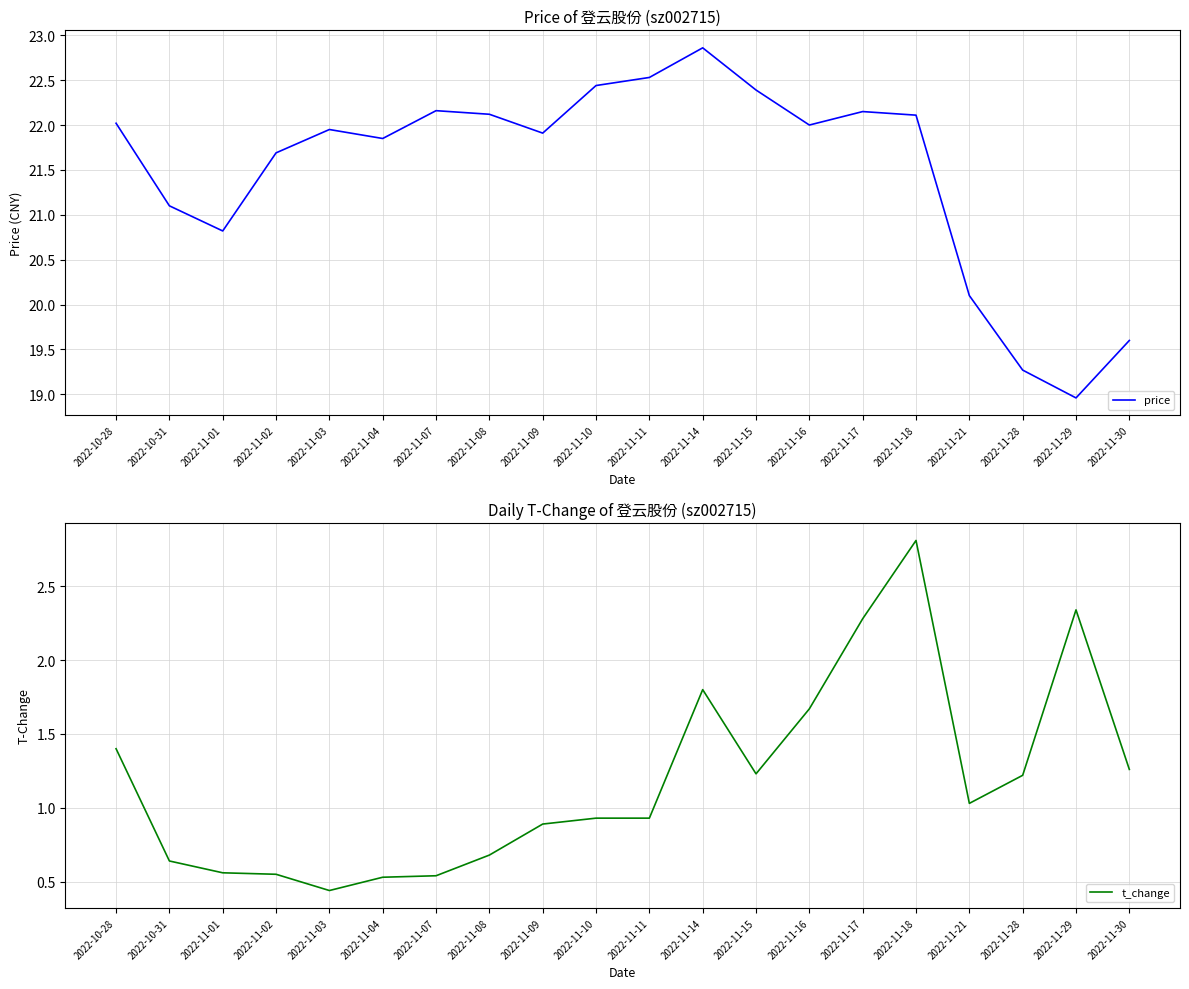

What position from the right is 2022-11-15?

8